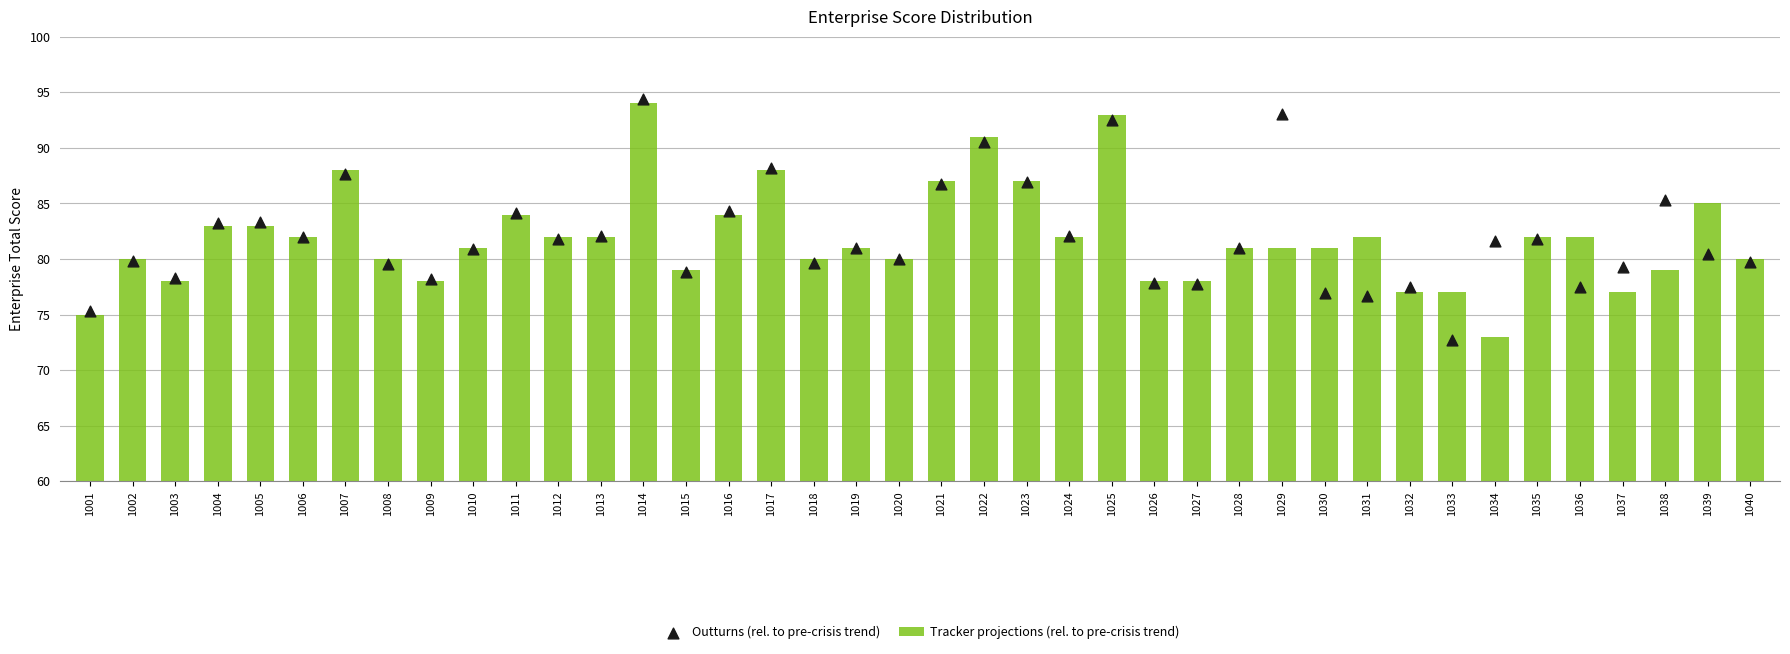

At how many categories does at least one series exceed 76?

39